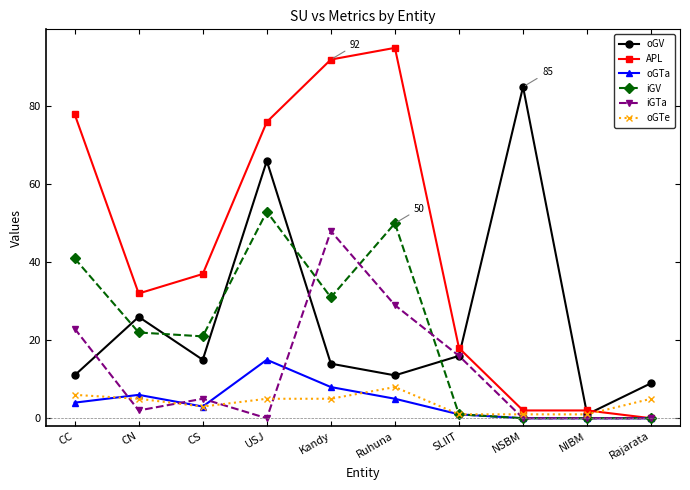

Reading left to right, extract all data points from this chart.

oGV: 11	26	15	66	14	11	16	85	1	9
APL: 78	32	37	76	92	95	18	2	2	0
oGTa: 4	6	3	15	8	5	1	0	0	0
iGV: 41	22	21	53	31	50	1	0	0	0
iGTa: 23	2	5	0	48	29	16	0	0	0
oGTe: 6	5	3	5	5	8	1	1	1	5